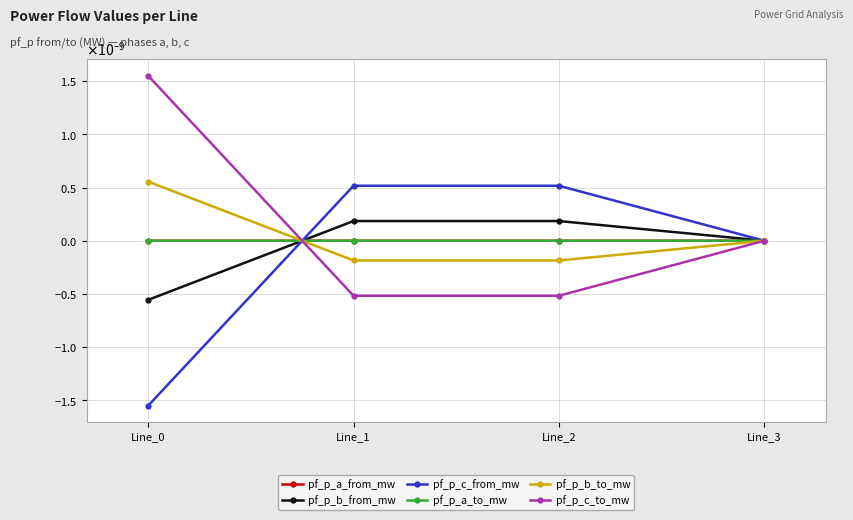

Does the chart have visible grid lines?

Yes